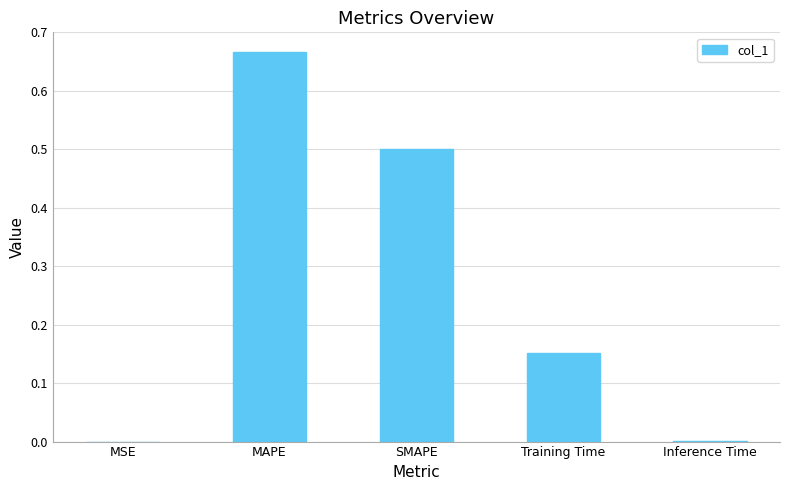

What is the sum of all values?

1.3